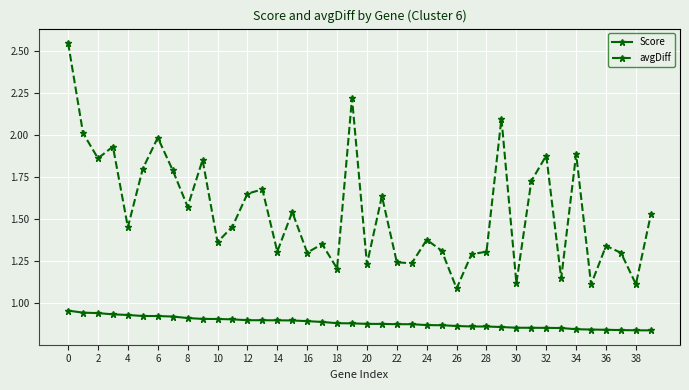

True or false: Score and avgDiff cross at least once.

False